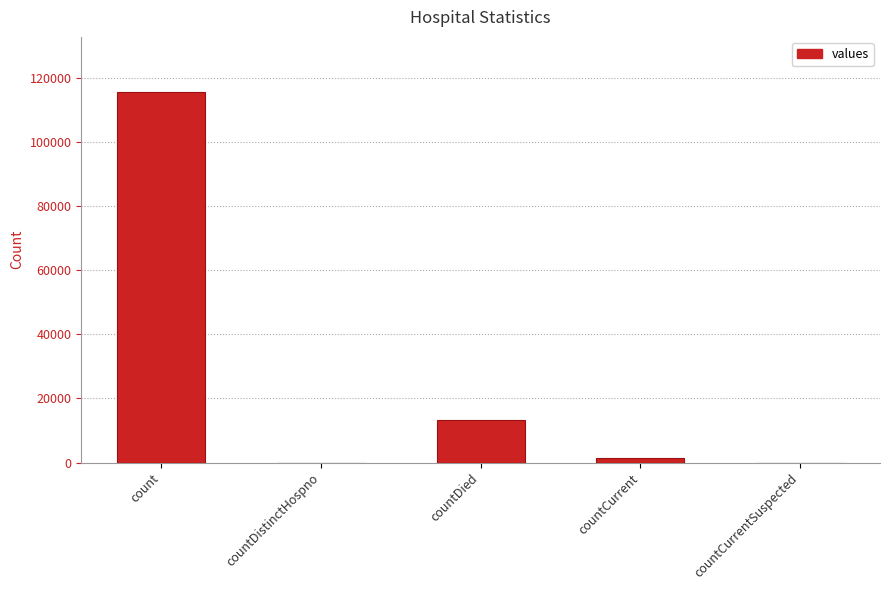

What is the change in value from countCurrent to countCurrentSuspected?

-1383